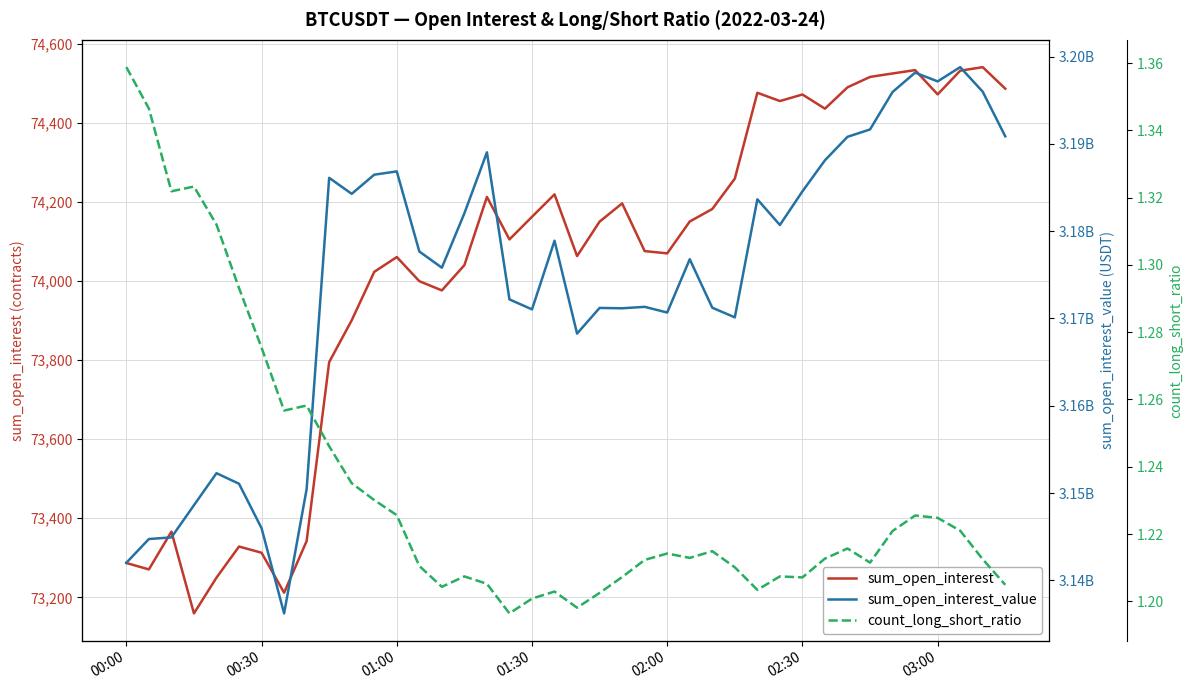

What is the minimum value shown in the chart?

1.2